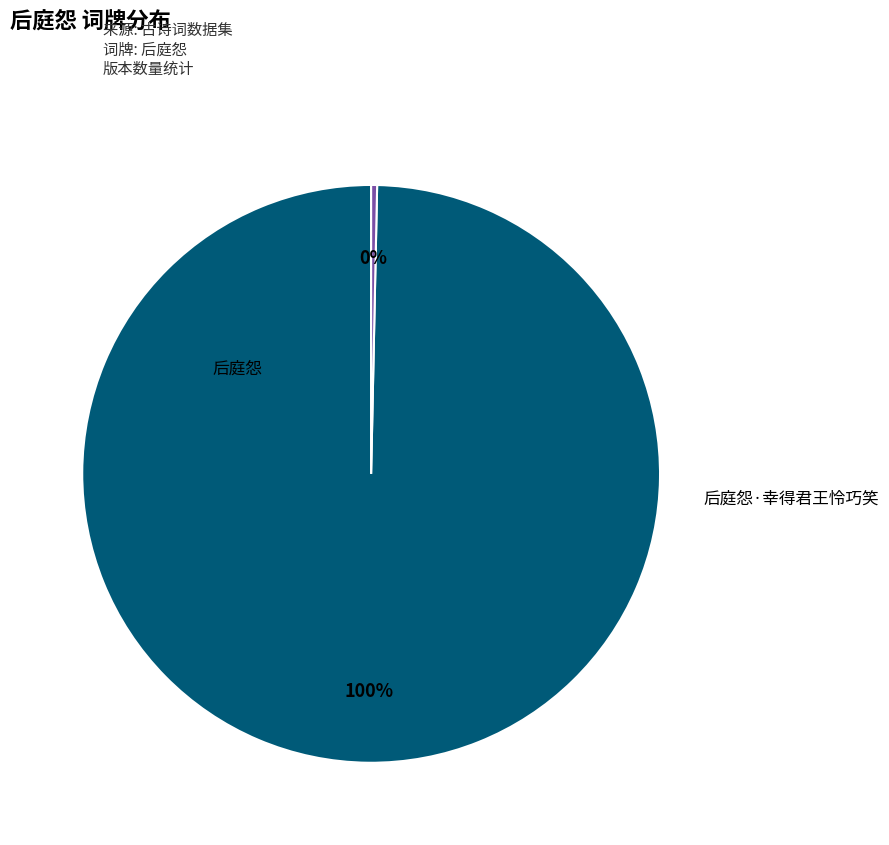

To the nearest percent, what is the average slice percentage?

50%